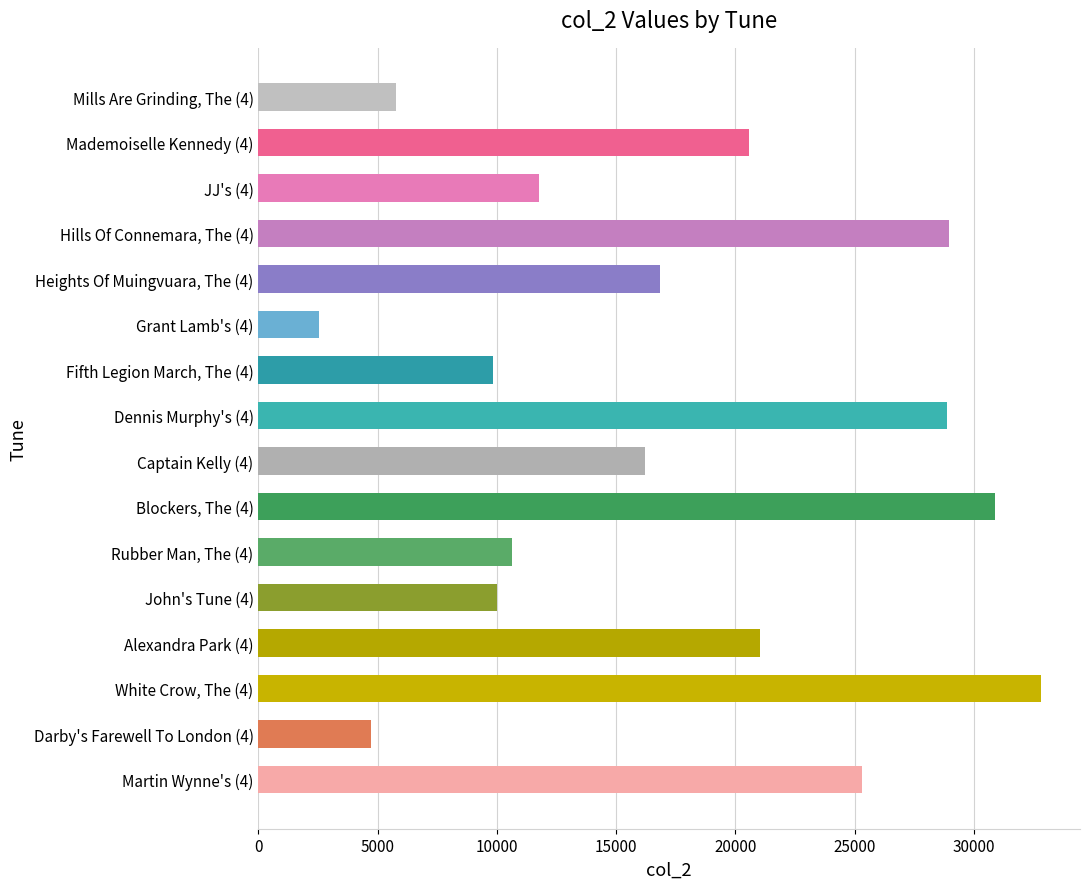

Which label corresponds to the smallest value in the chart?

Grant Lamb's (4)